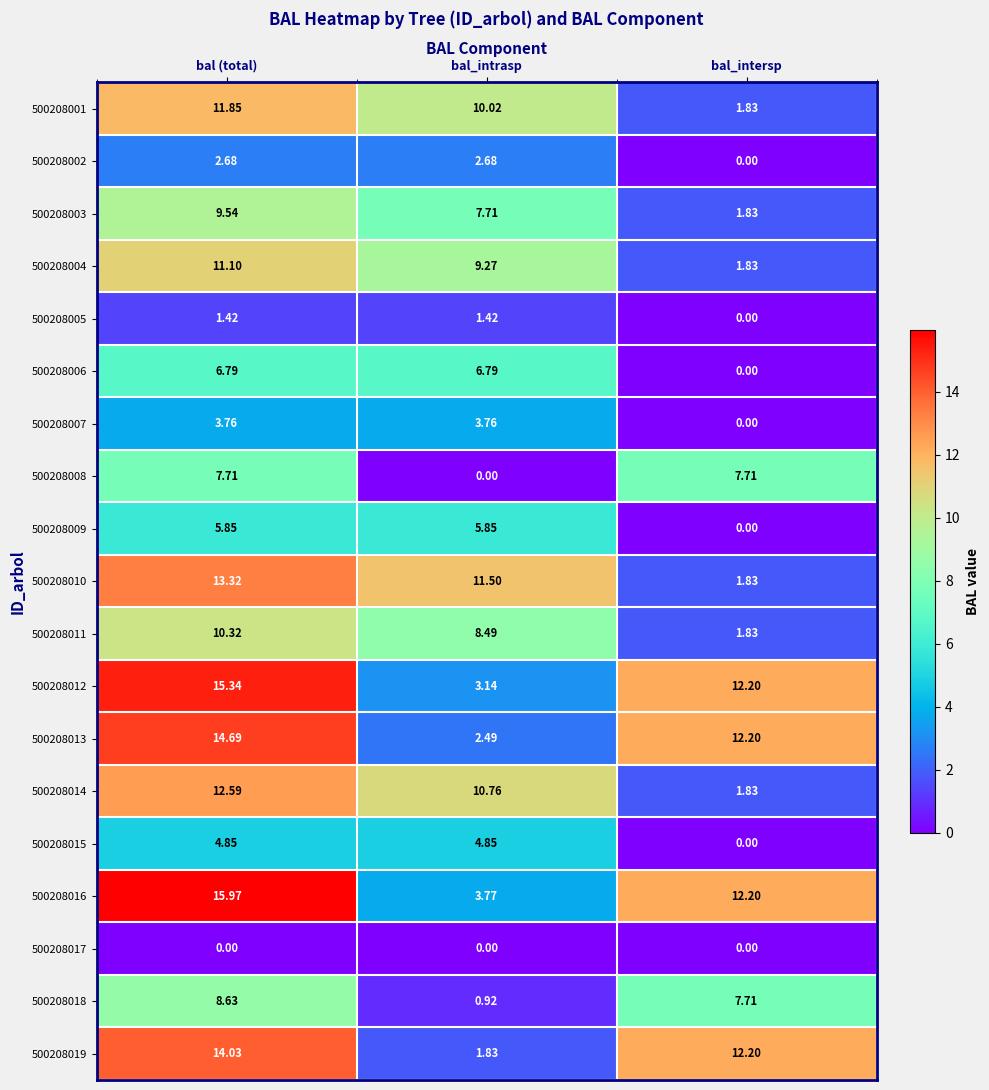

What is the total value across all series at bal (total)?

170.4